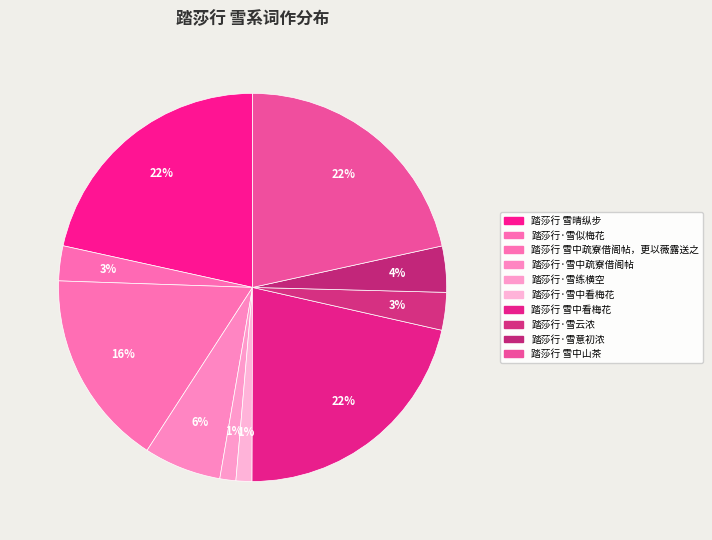

What is the ratio of the value at 踏莎行·雪中看梅花 to the value at 踏莎行 雪中山茶?

0.1